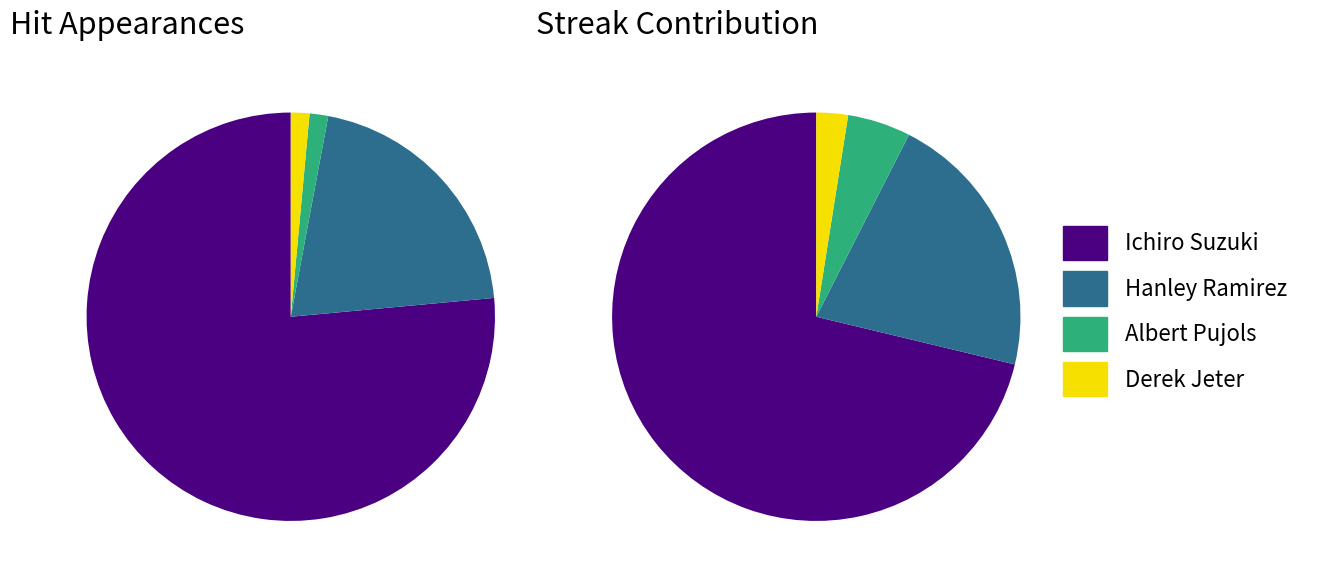

What portion of the pie excludes Ichiro Suzuki?

23.5%